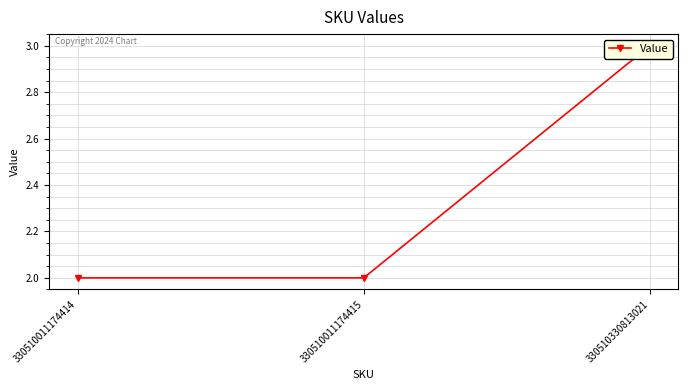

What is the difference between the values at 330510330813021 and 330510011174414?

1